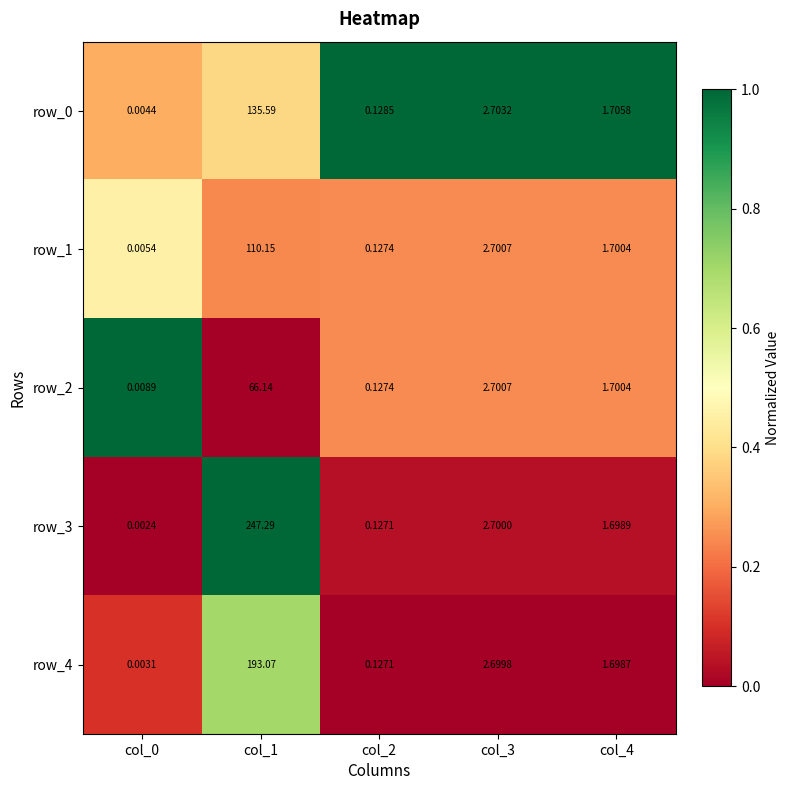

Between col_0 and col_3, which is larger?

col_3